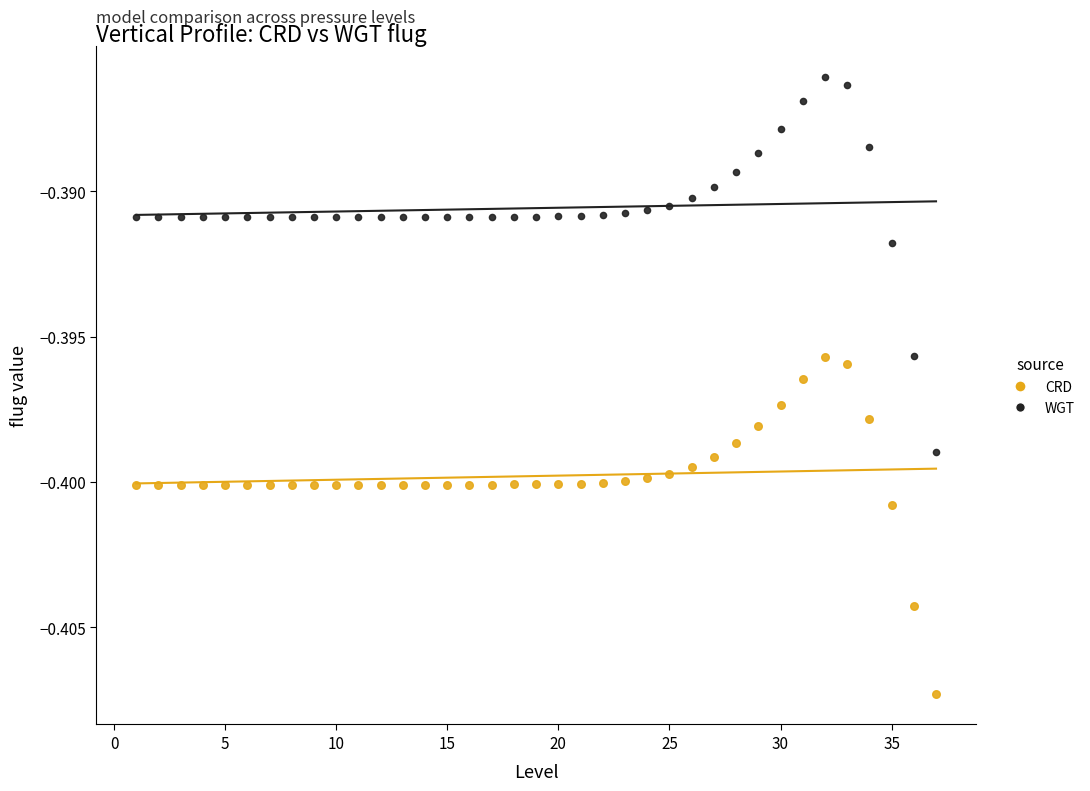

Which series has the widest spread of Y values?

WGT